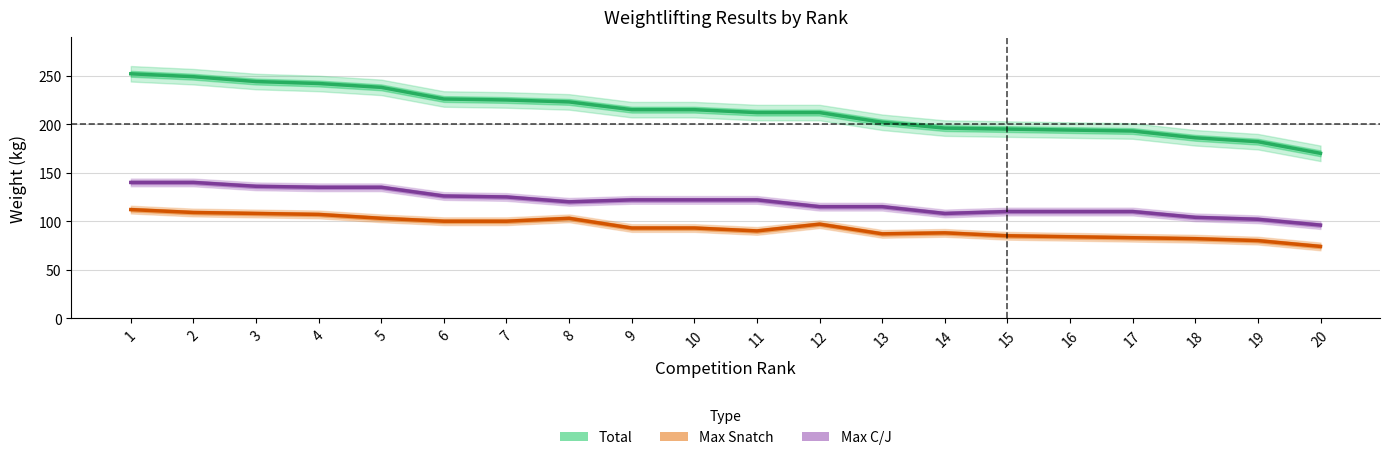

How many values in the Max Snatch series exceed 93?

9